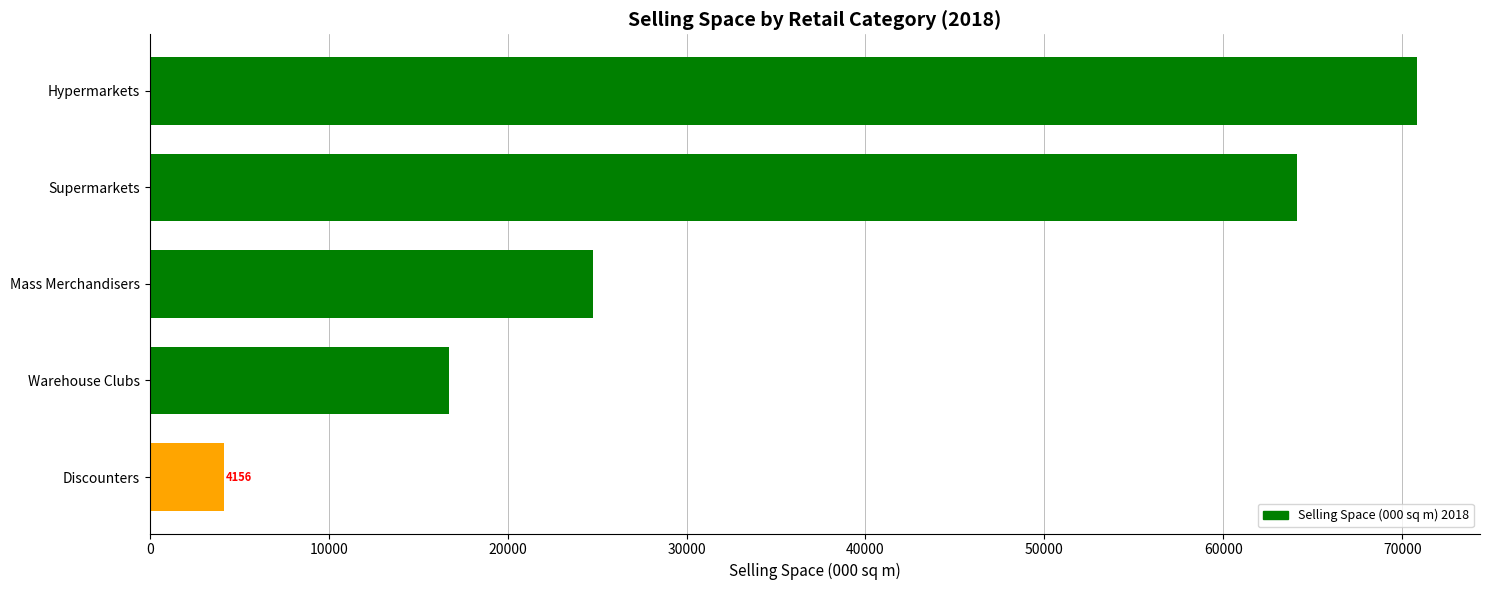

The value at Warehouse Clubs is 16704.2. True or false?

True